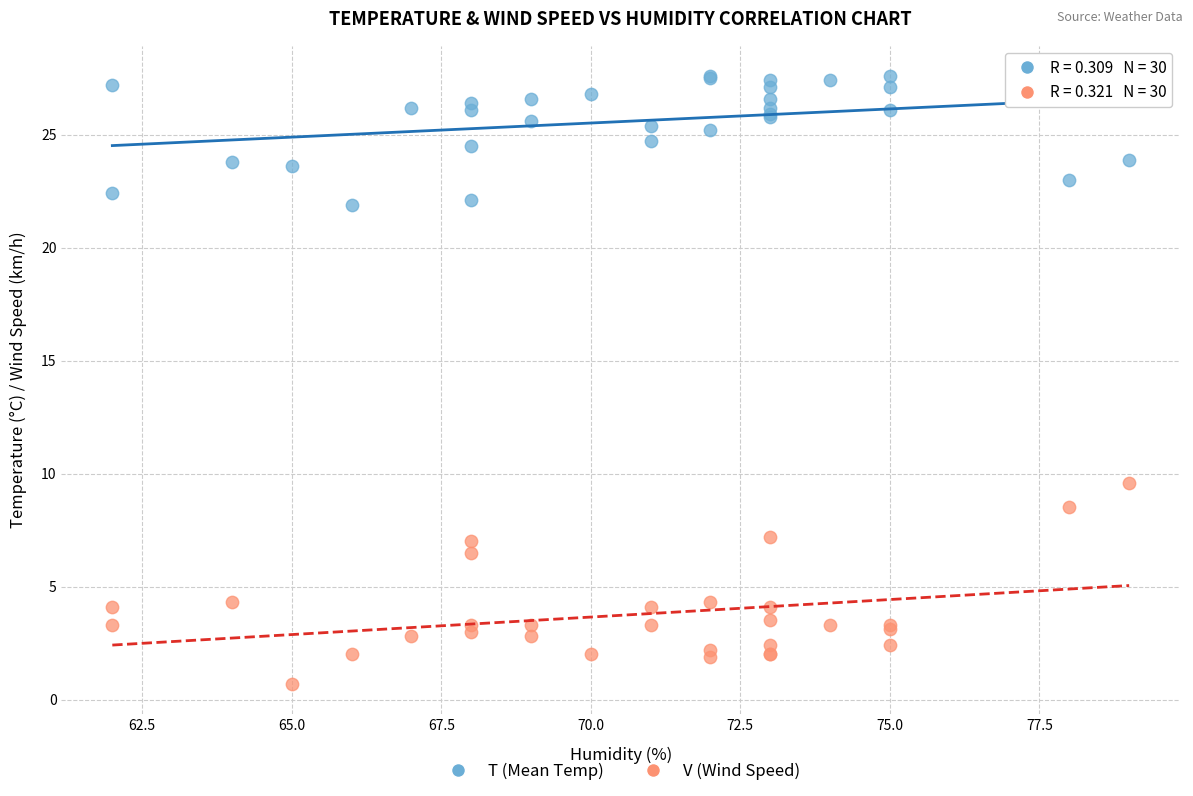

Which series contains the lowest Y value?

V (Wind Speed)